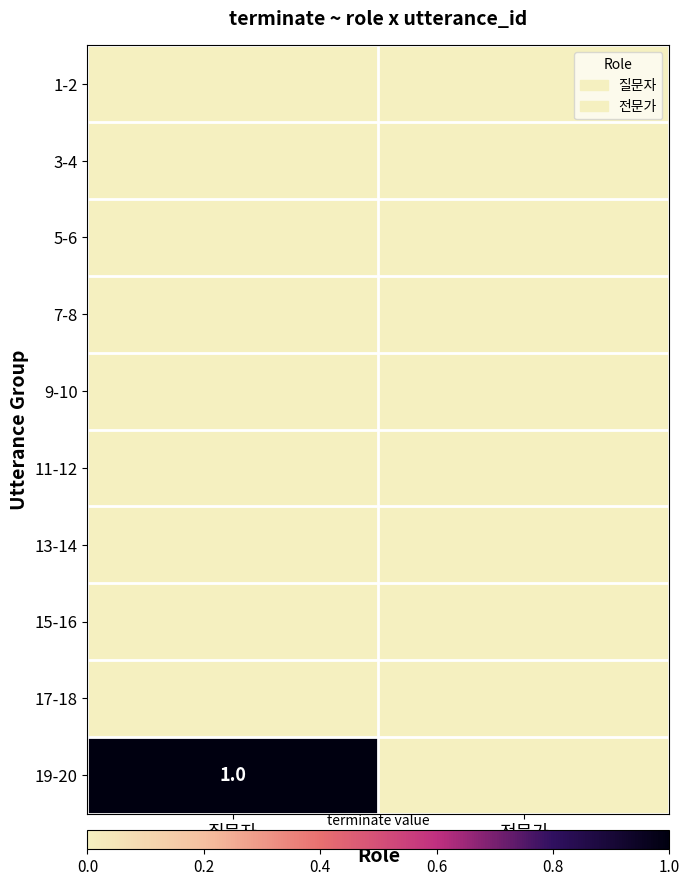

List the series in order of their peak value, highest first.

19-20, 1-2, 3-4, 5-6, 7-8, 9-10, 11-12, 13-14, 15-16, 17-18